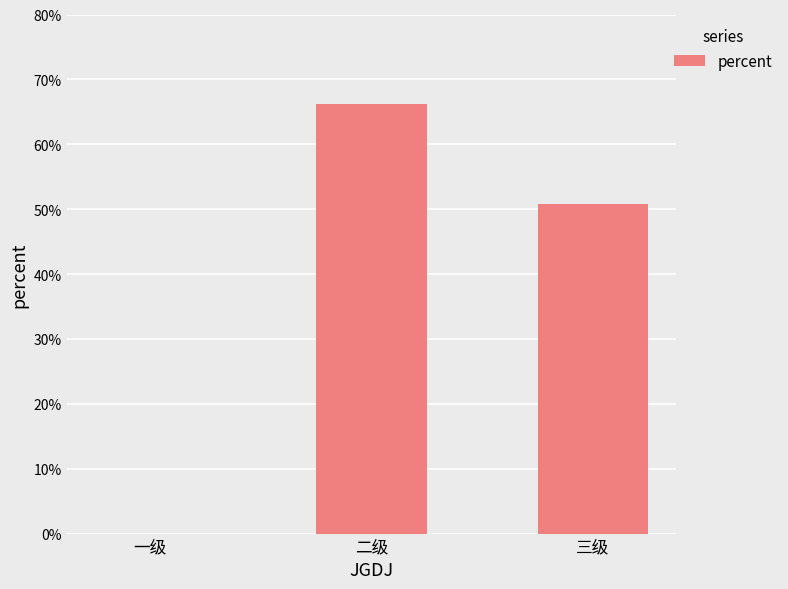

Reading right to left, list all the values displayed in this chart.

0.5	0.7	0.0